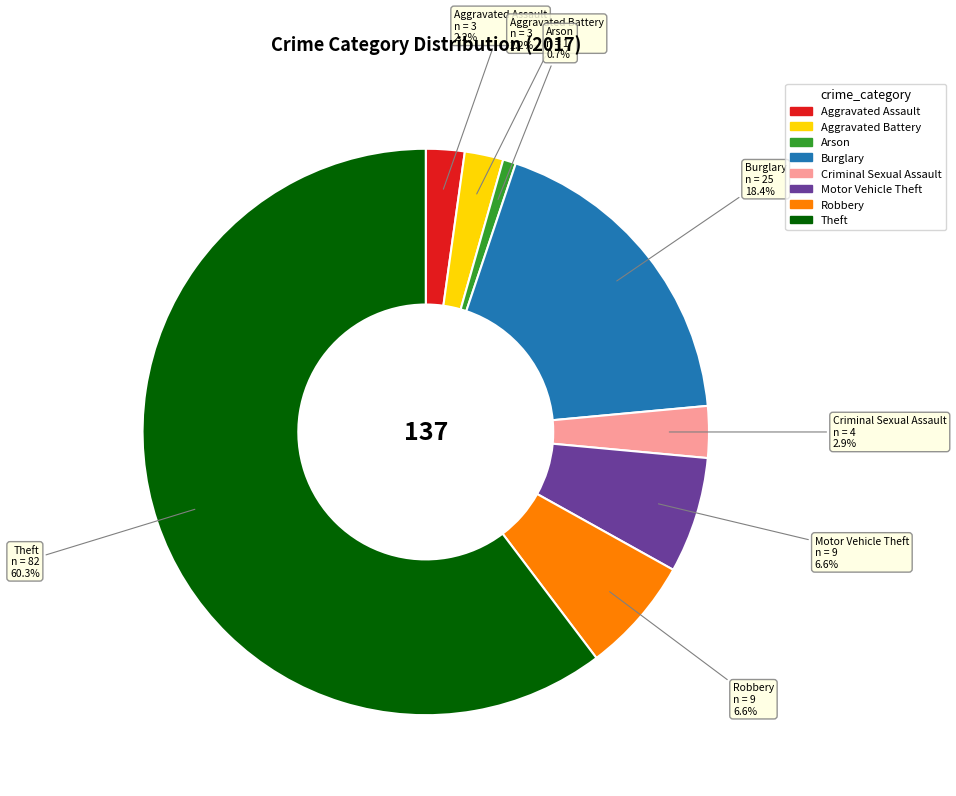

To the nearest percent, what is the difference between the largest and smallest slice percentages?

60%